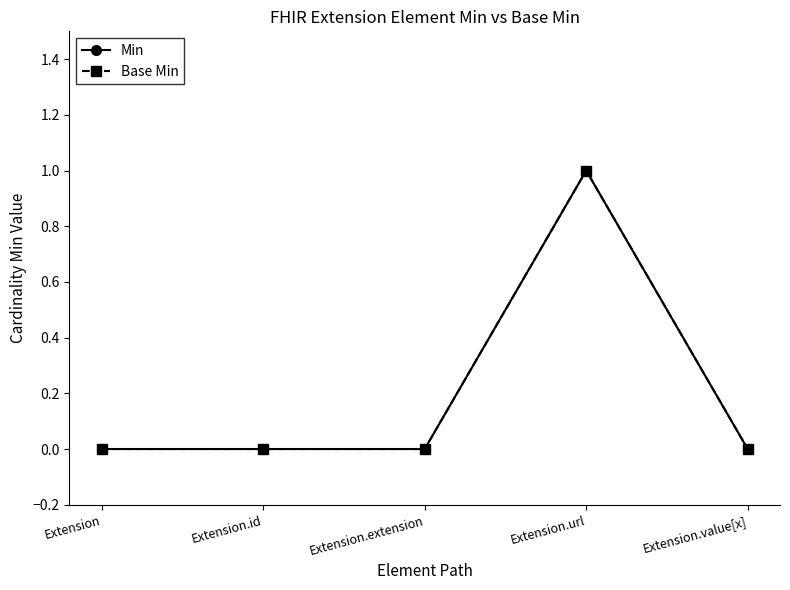

Which category has the lowest value across all series?

Extension